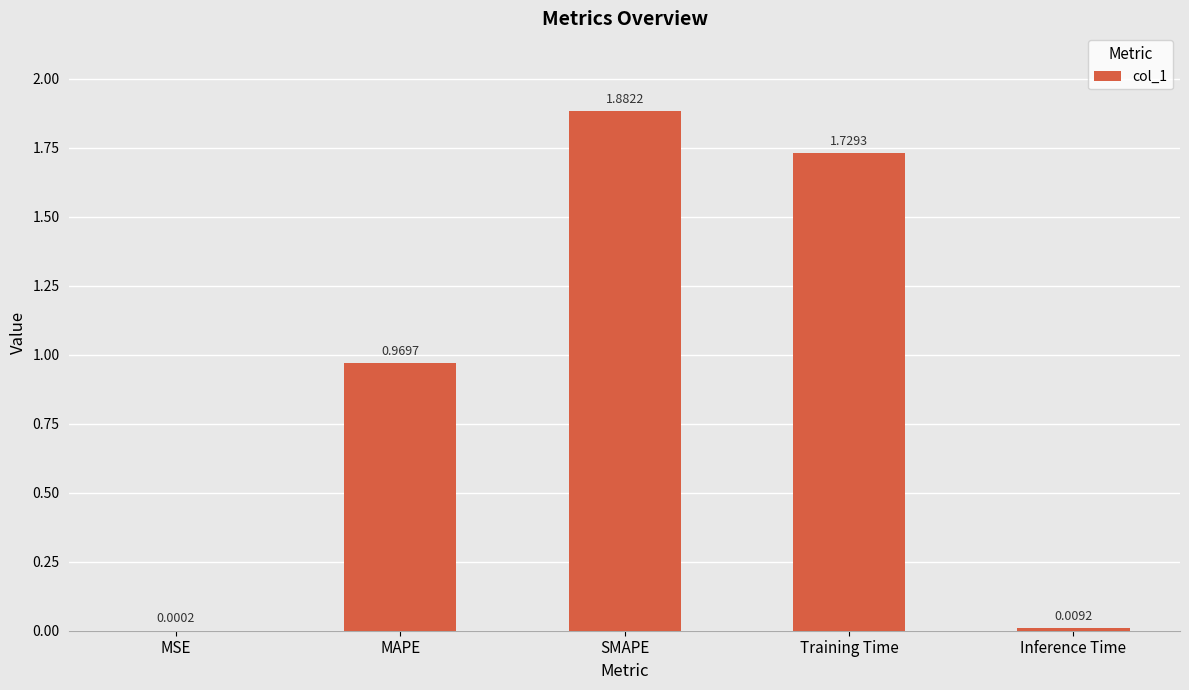

Which has a higher value, MSE or SMAPE?

SMAPE